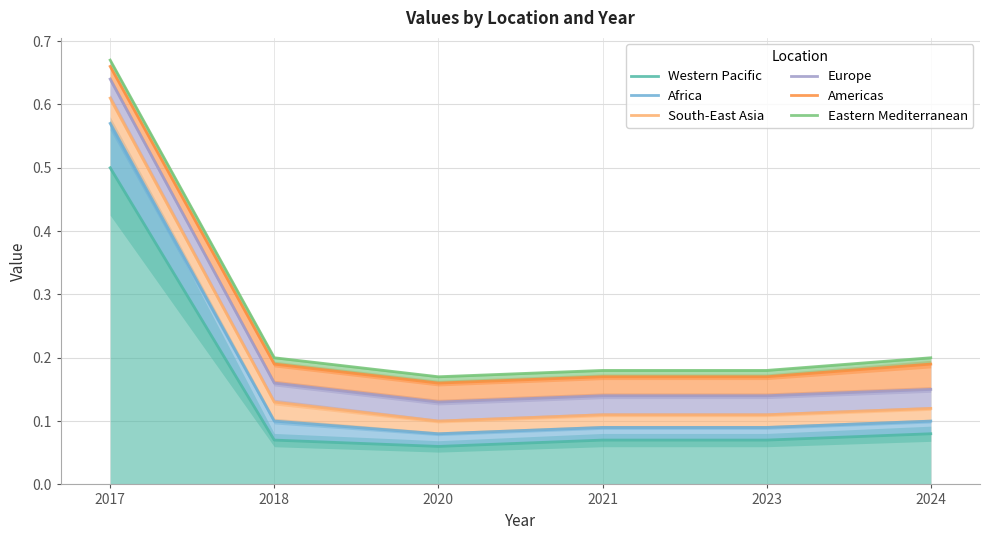

At which category does the chart reach its peak across all series?

2017